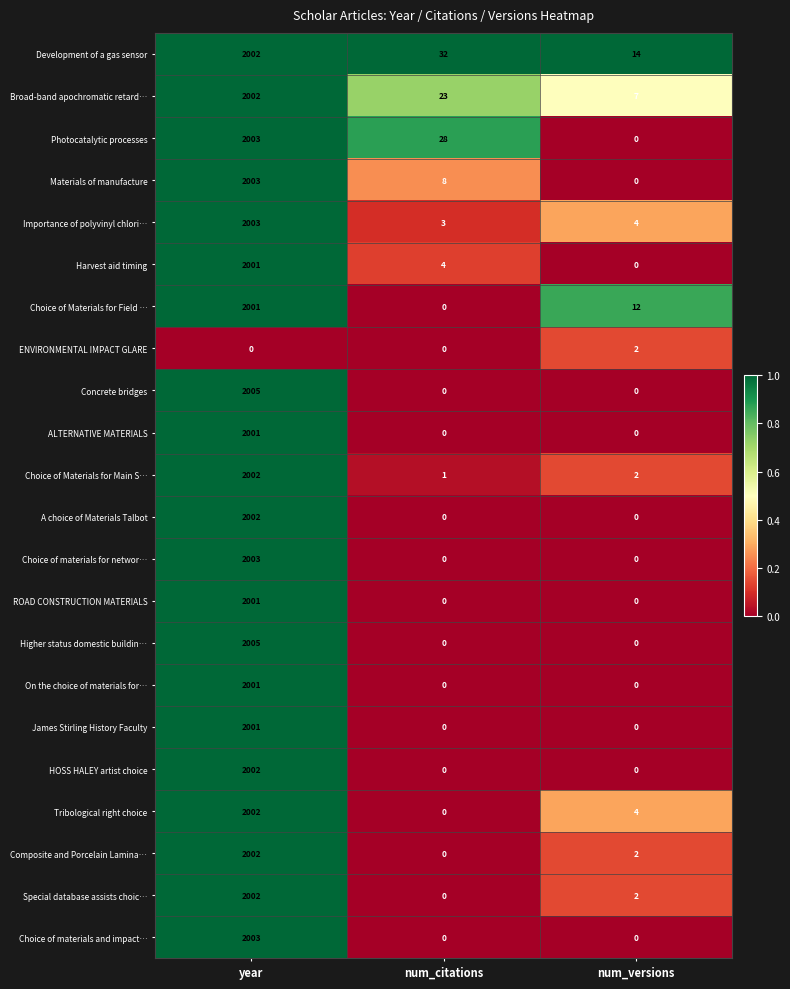

Where does the Choice of Materials for Main S… series first go above 2?

year